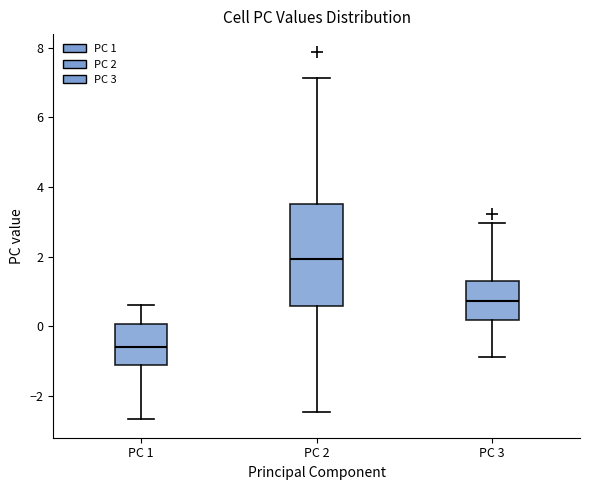

Where does the median line of the box for PC 2 sit on the y-axis? The values are not printed on the chart, so give them approximately, as read against the axis.

2.0